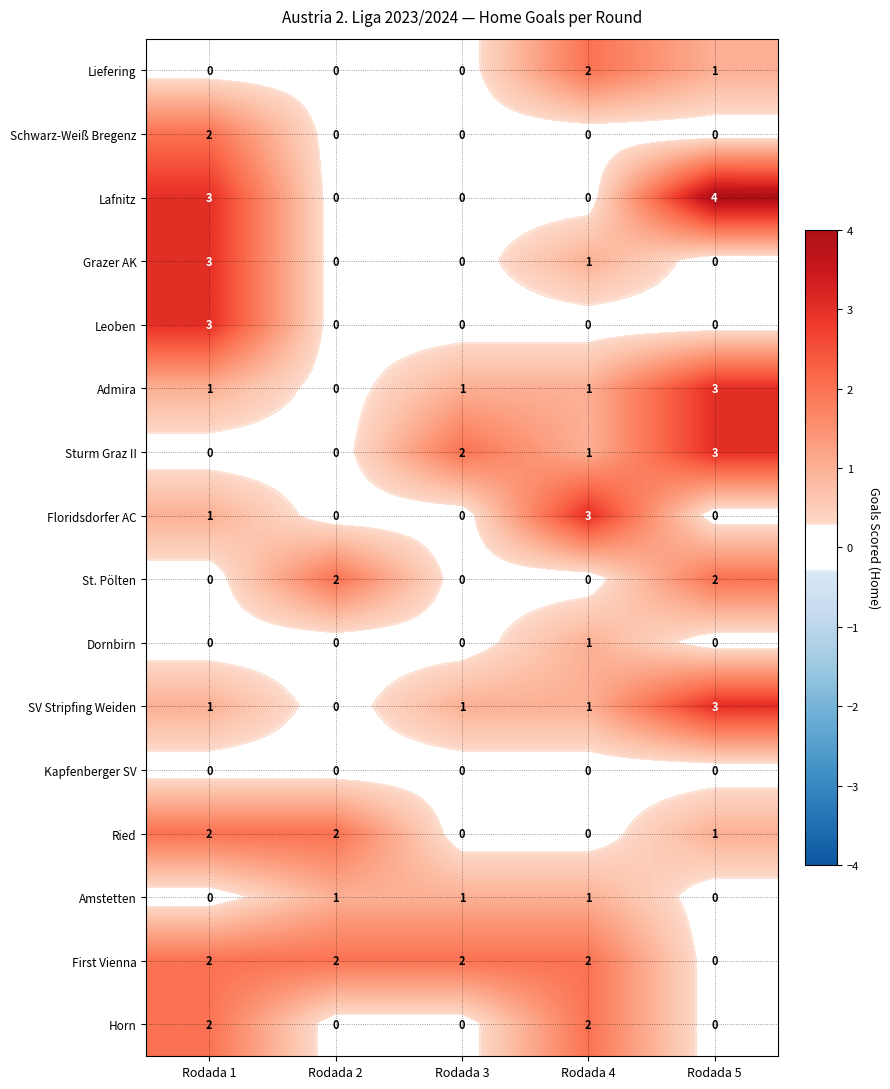

At which category is the sum across all series the highest?

Rodada 1